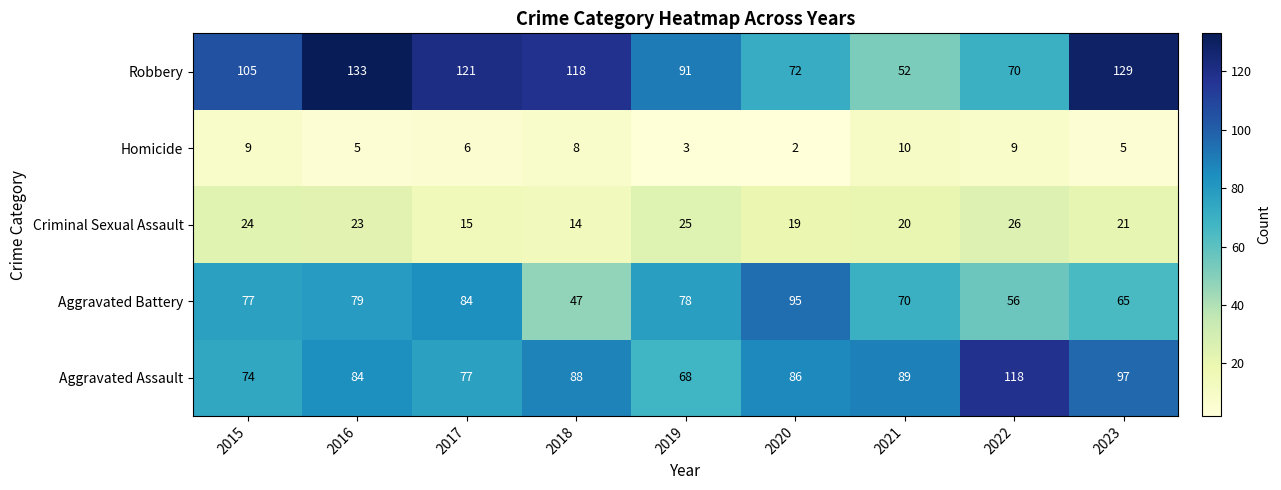

Rank the series at 2021 from highest to lowest value.

Aggravated Assault, Aggravated Battery, Robbery, Criminal Sexual Assault, Homicide